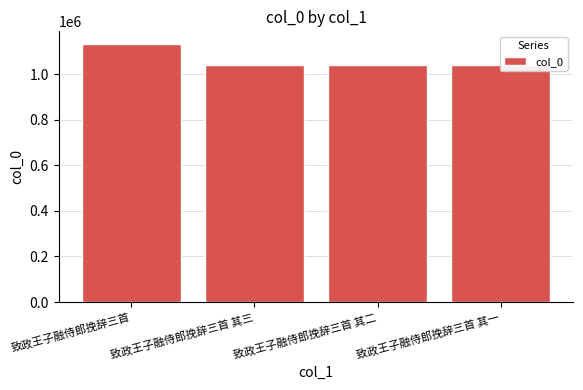

The chart shows a value of 1039743 at 致政王子融侍郎挽辞三首 其一. True or false?

True